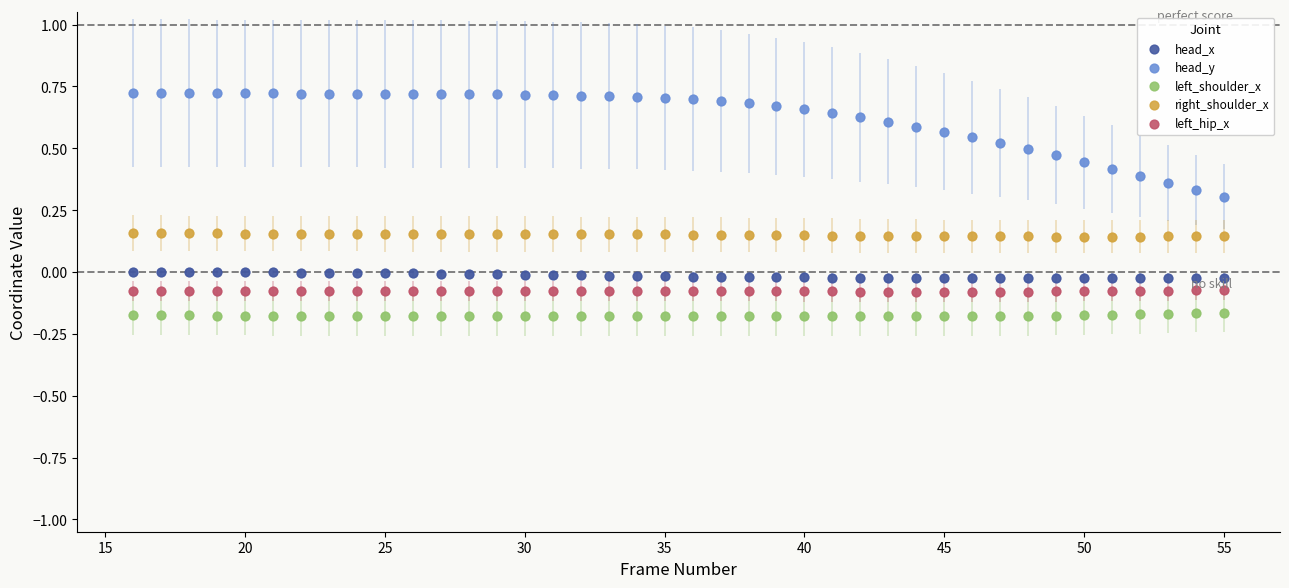

What are all the series names shown in the legend?

head_x, head_y, left_shoulder_x, right_shoulder_x, left_hip_x